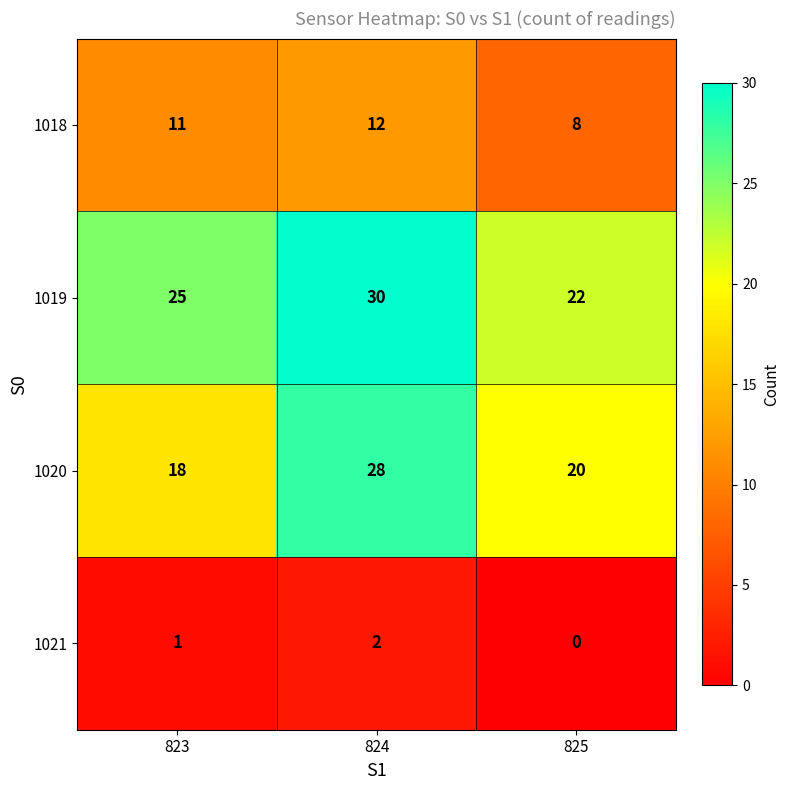

The 1021 series shows 1 at 823. True or false?

True